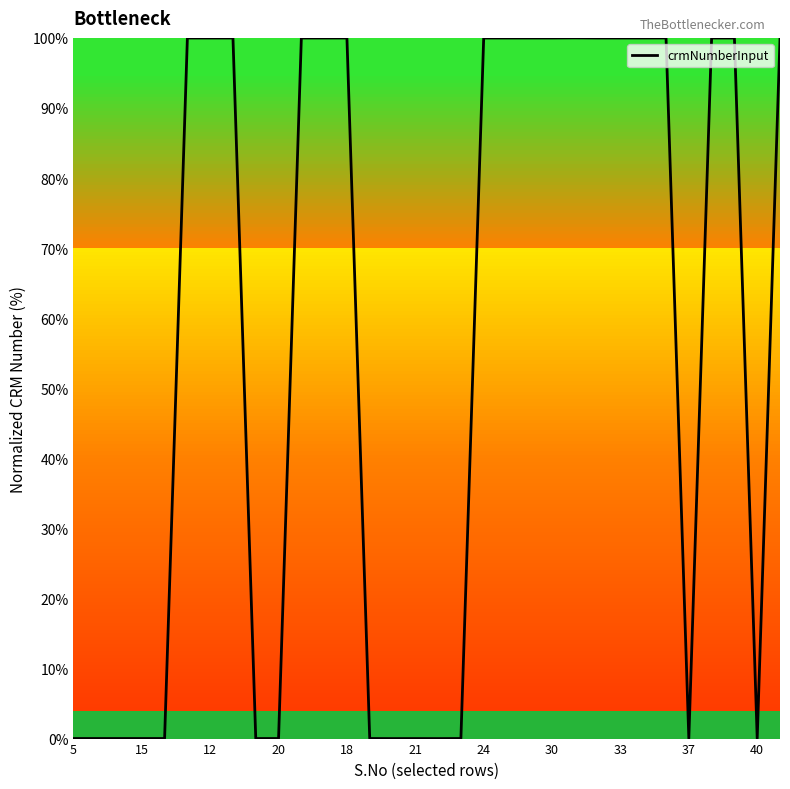

What is the maximum value shown in the chart?

100.0